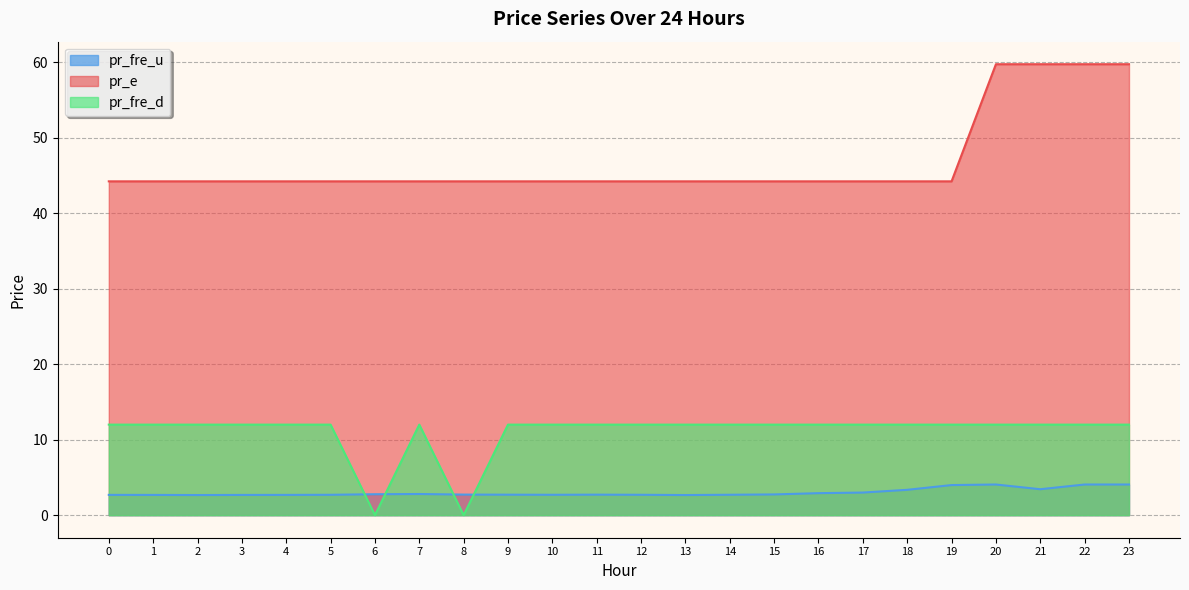

List the labels in order of pr_e value, smallest first.

0, 1, 2, 3, 4, 5, 6, 7, 8, 9, 10, 11, 12, 13, 14, 15, 16, 17, 18, 19, 20, 21, 22, 23